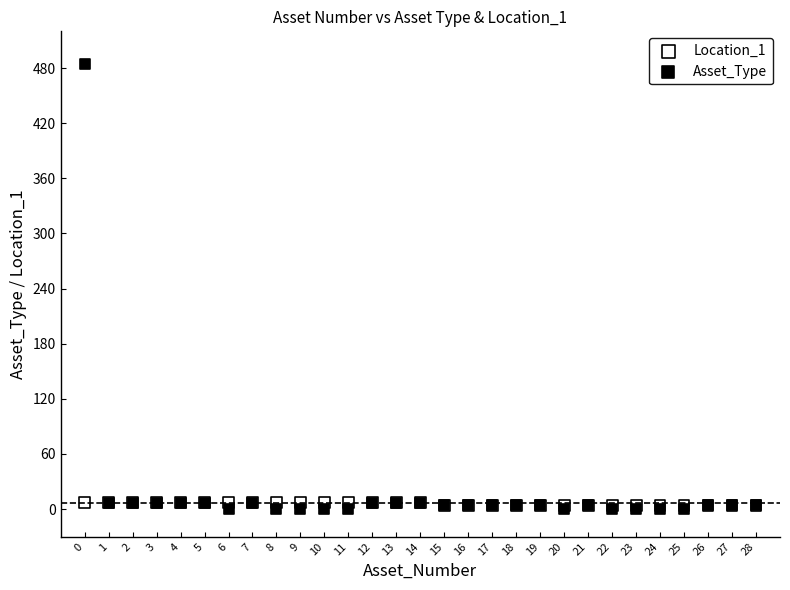

What are all the series names shown in the legend?

Location_1, Asset_Type